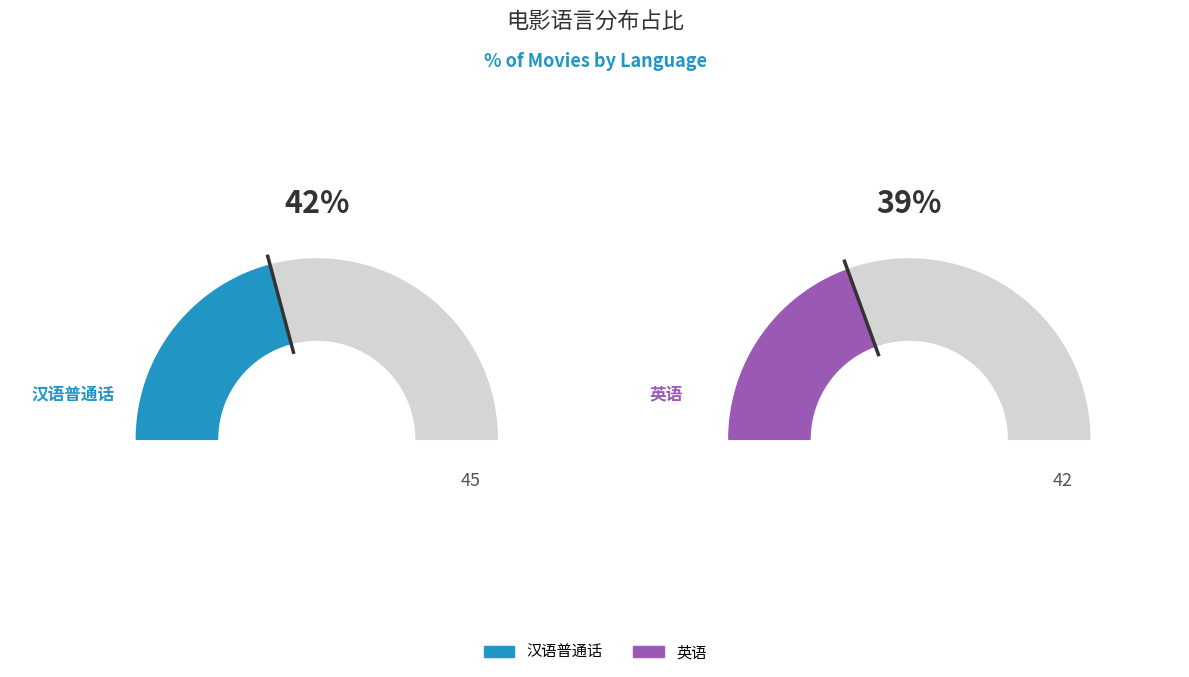

Is there any slice that represents more than half of the pie?

No